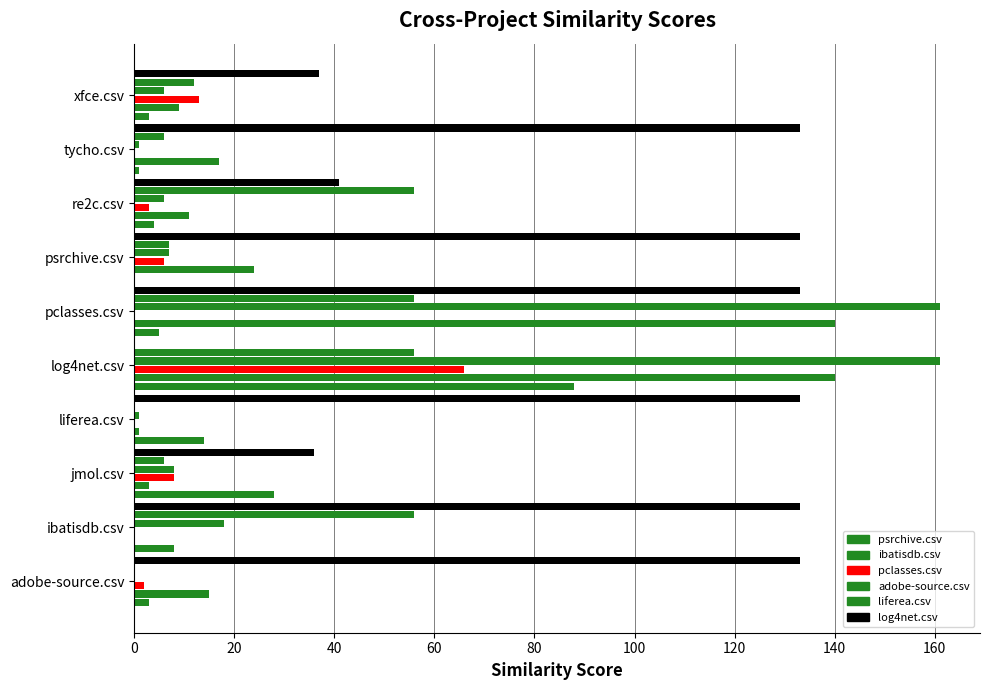

How many series are shown in this chart?

6